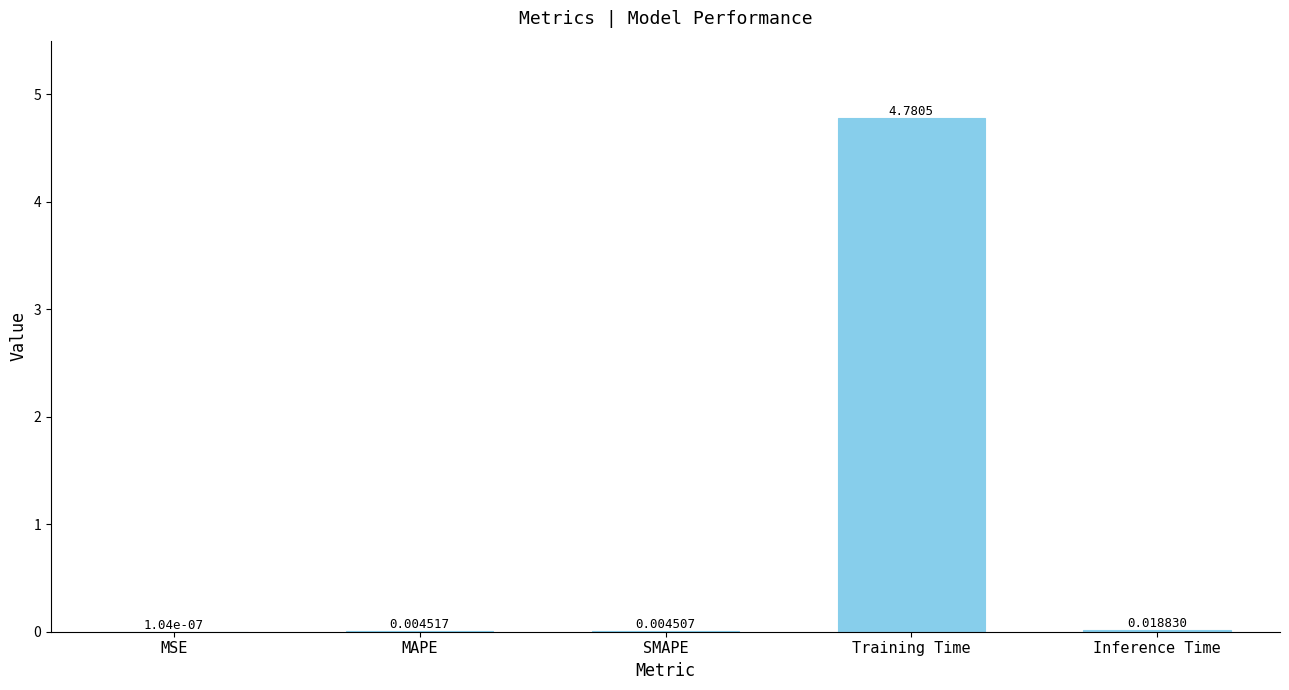

Which category has the highest value across all series?

Training Time